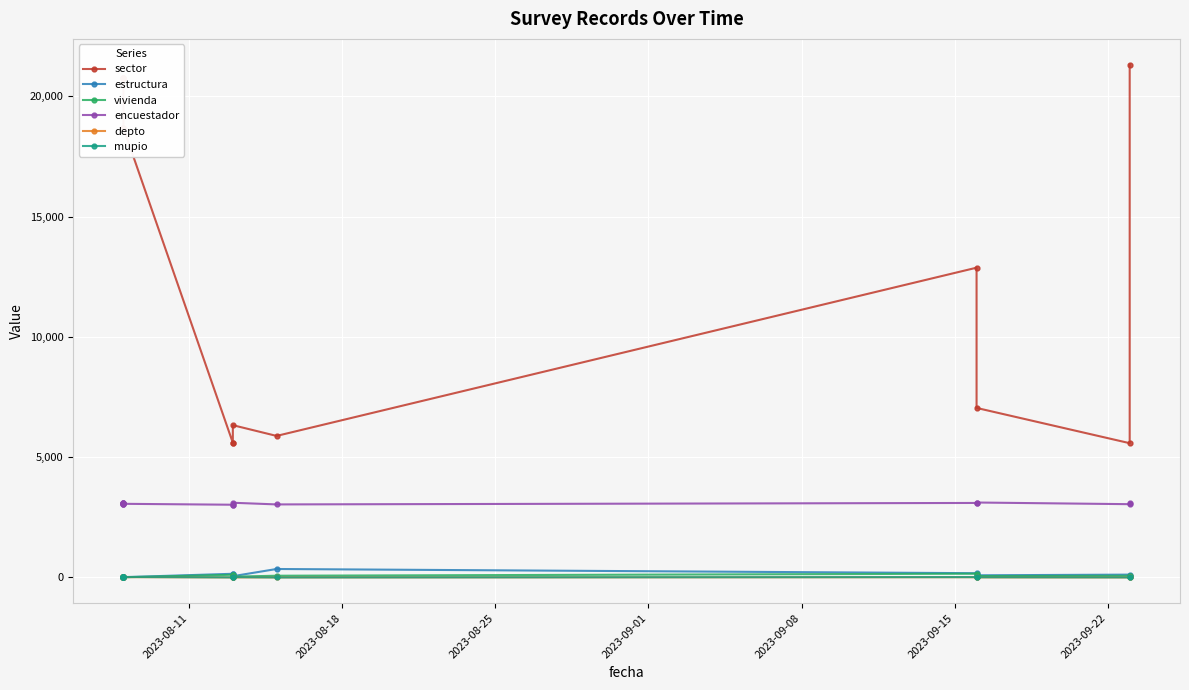

Is it true that depto equals 3 at 8?

False